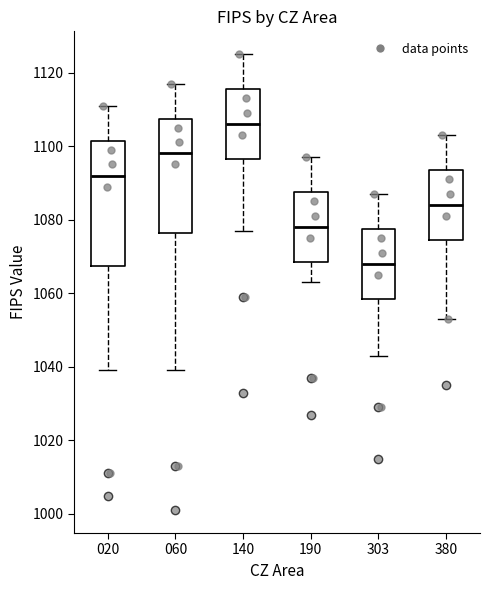

Reading left to right, read every box against the y-axis: the position of its median line, the range the box covers, and the ends of its whiskers. The values are not printed on the chart, so give them approximately, as read against the axis.

020: median 1092, box 1068 to 1102, whiskers 1040 to 1112
060: median 1098, box 1076 to 1108, whiskers 1040 to 1118
140: median 1106, box 1096 to 1116, whiskers 1078 to 1126
190: median 1078, box 1068 to 1088, whiskers 1064 to 1098
303: median 1068, box 1058 to 1078, whiskers 1044 to 1088
380: median 1084, box 1074 to 1094, whiskers 1054 to 1104